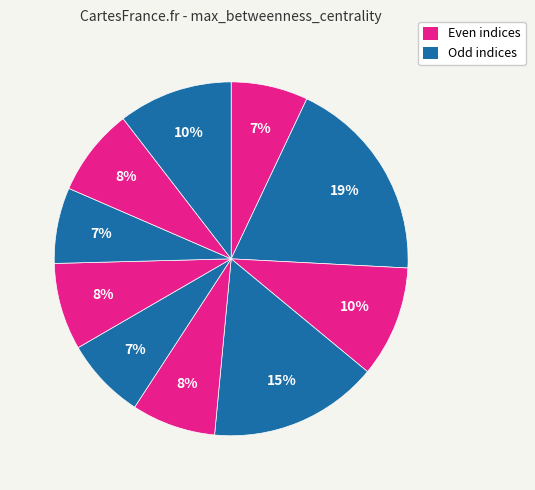

Is there a majority slice in this chart?

No